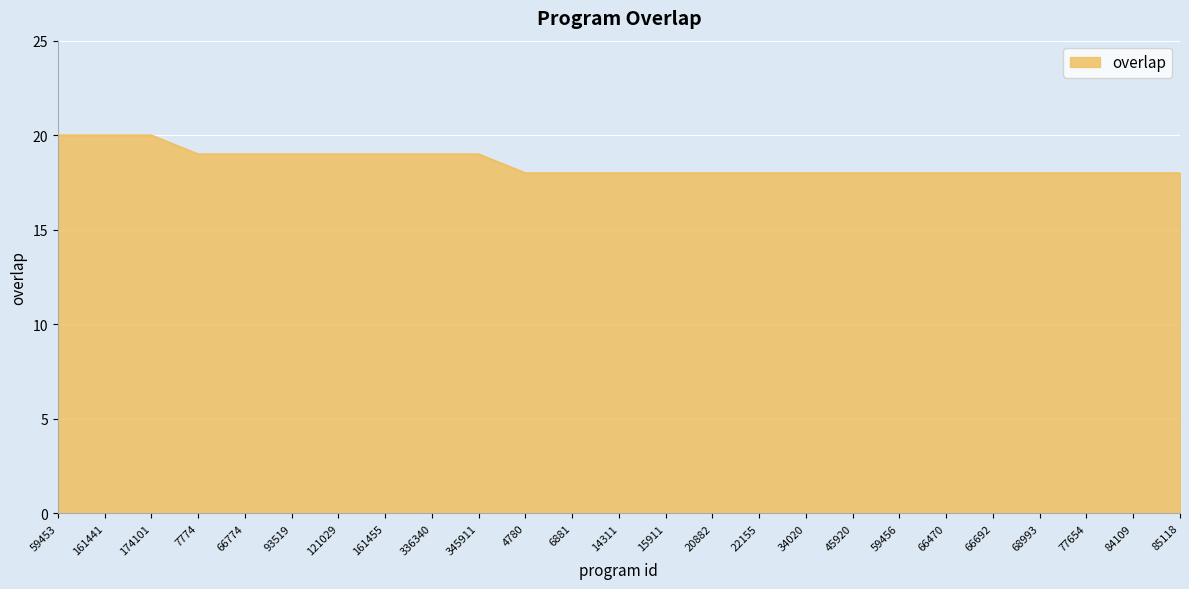

What is the ratio of the value at 20882 to the value at 22155?

1.0